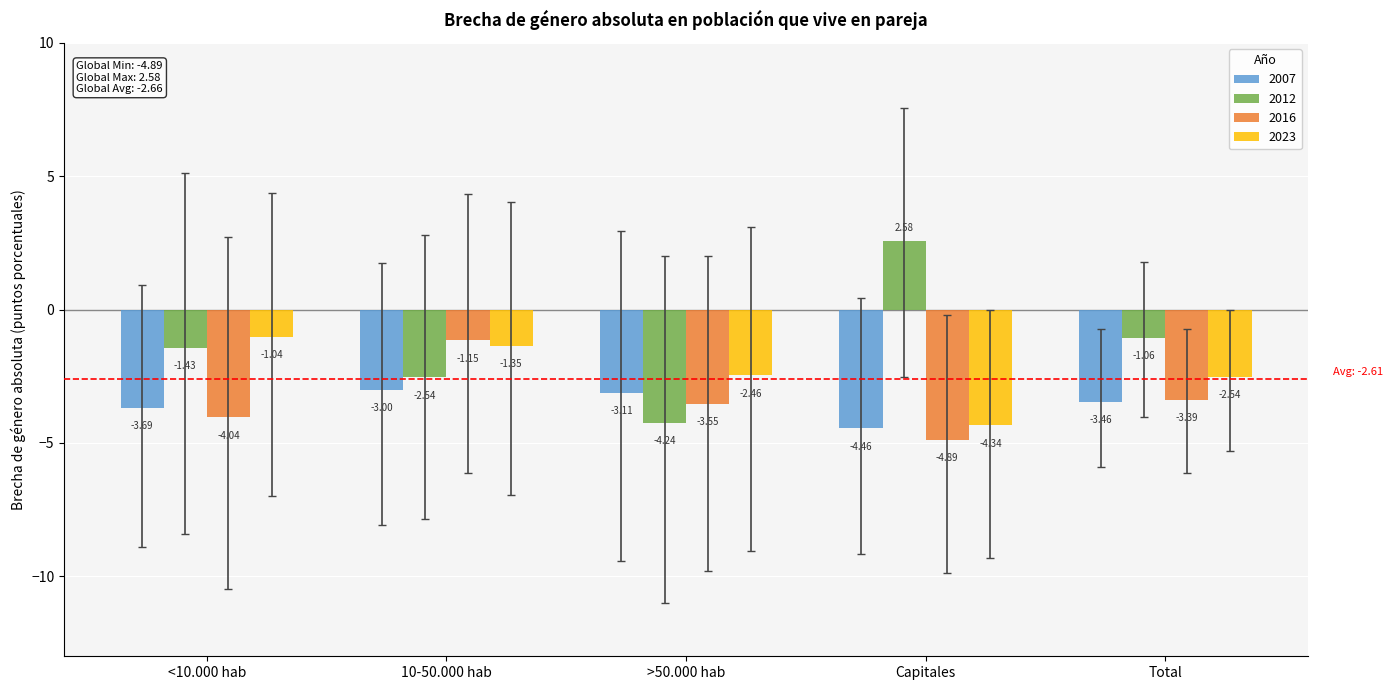

What are all the series names shown in the legend?

2007, 2012, 2016, 2023